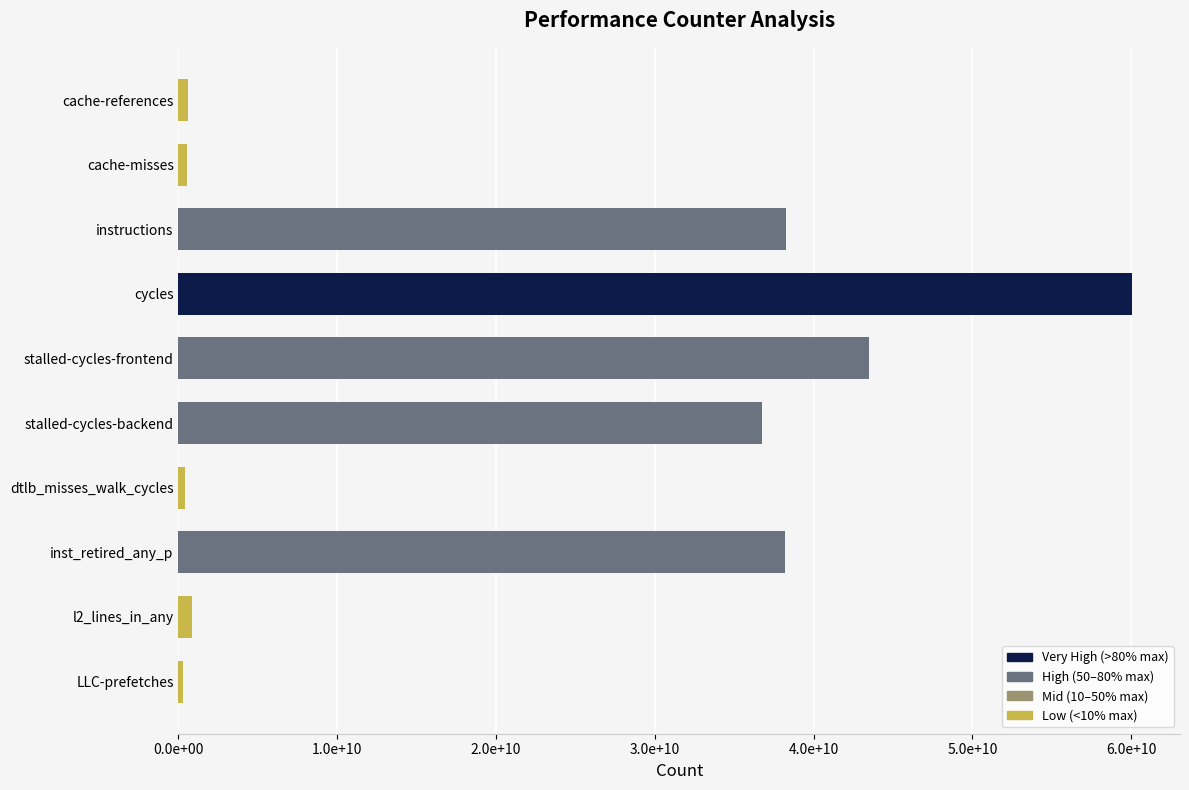

Are the bars horizontal?

Yes